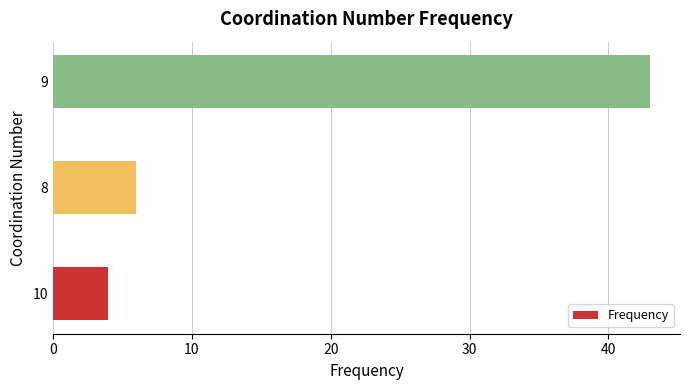

What is the sum of all values?

53